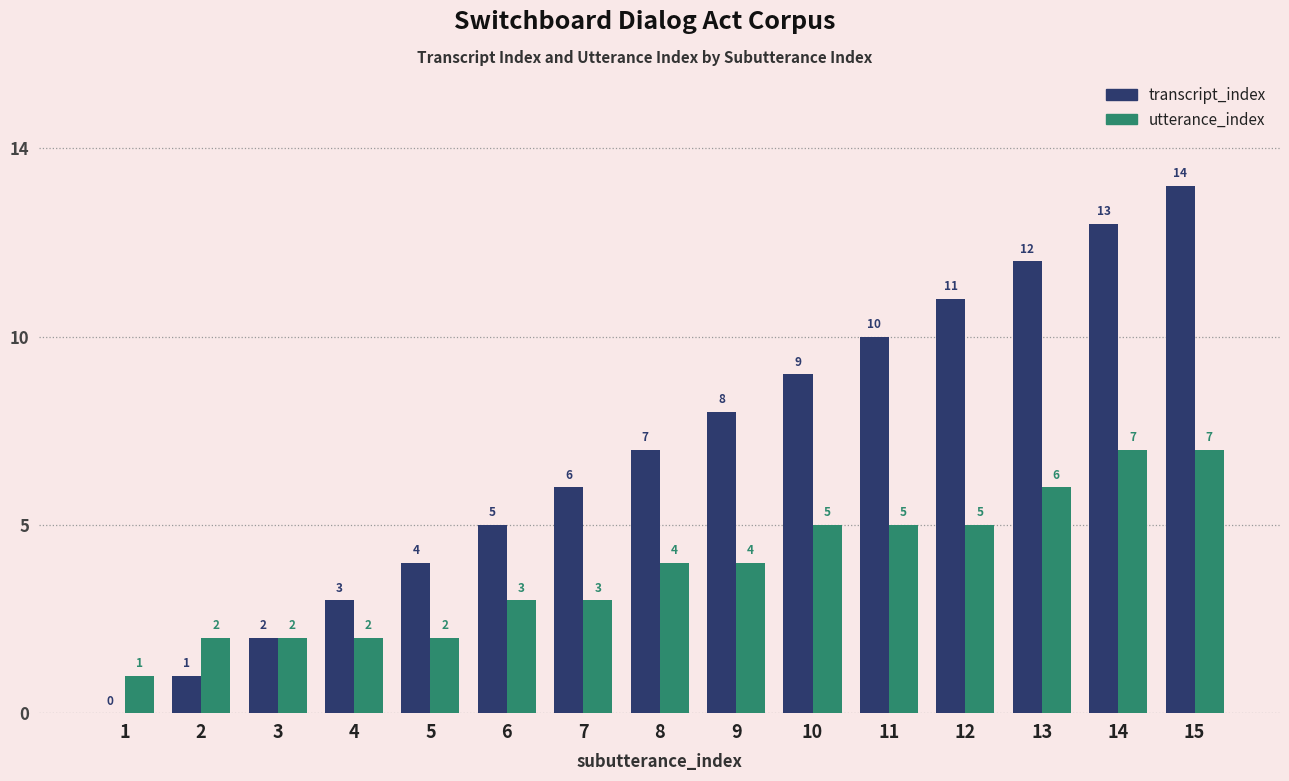

Does the chart contain stacked bars?

No